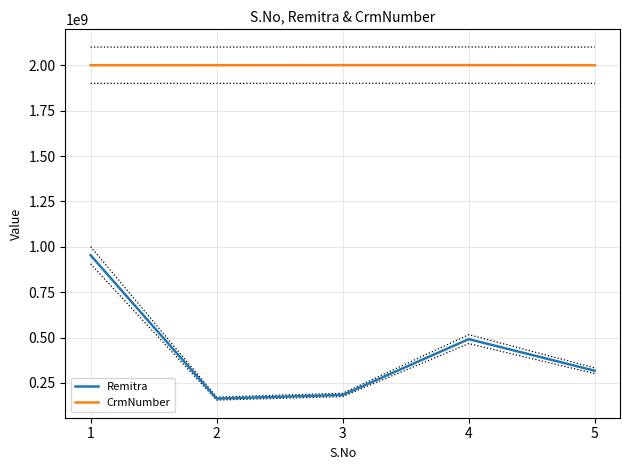

At which category does the chart reach its minimum across all series?

2